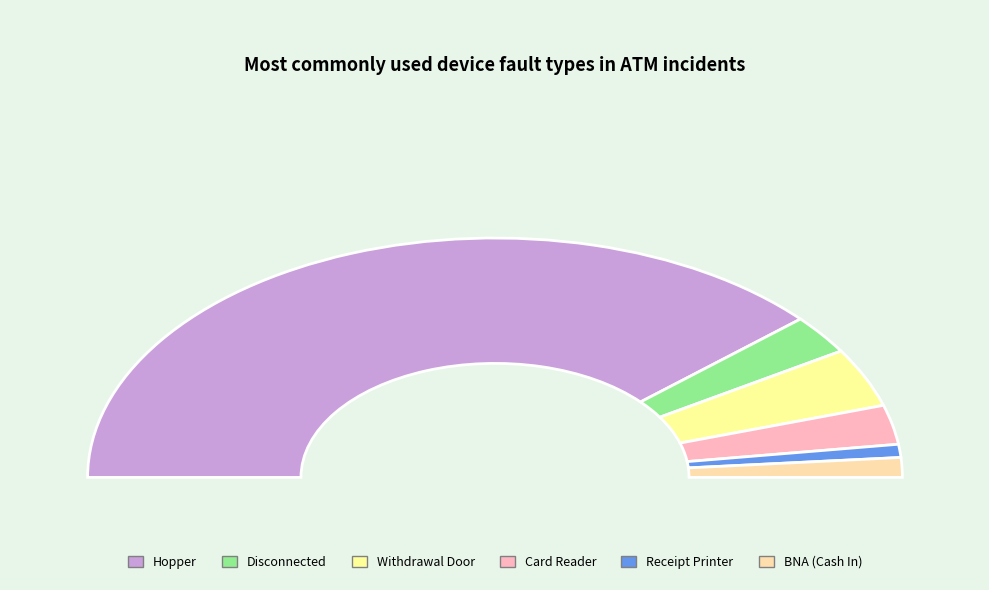

To the nearest percent, what percentage of the pie is Receipt Printer?

2%